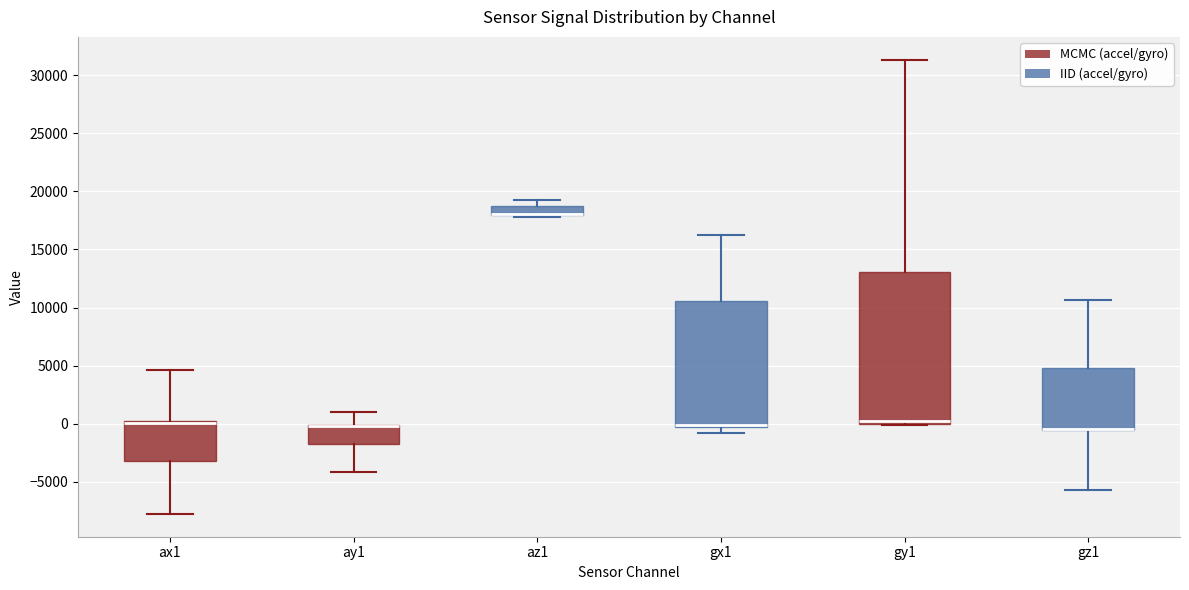

Which box is the tallest, from its lower edge to its upper edge?

gy1